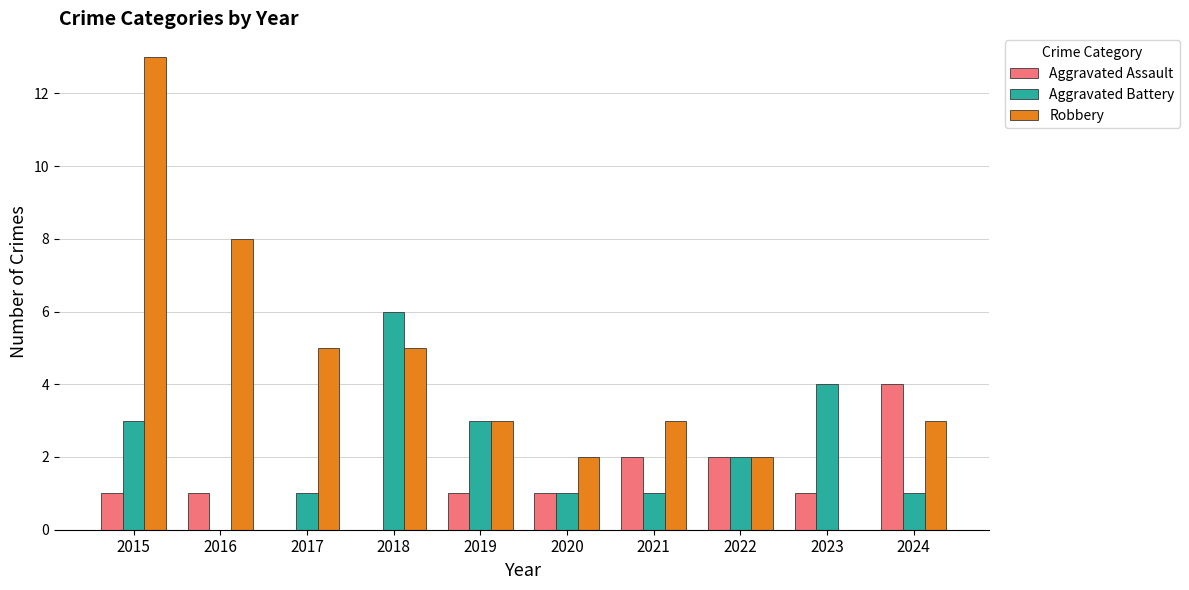

Which series has the largest total across all categories?

Robbery